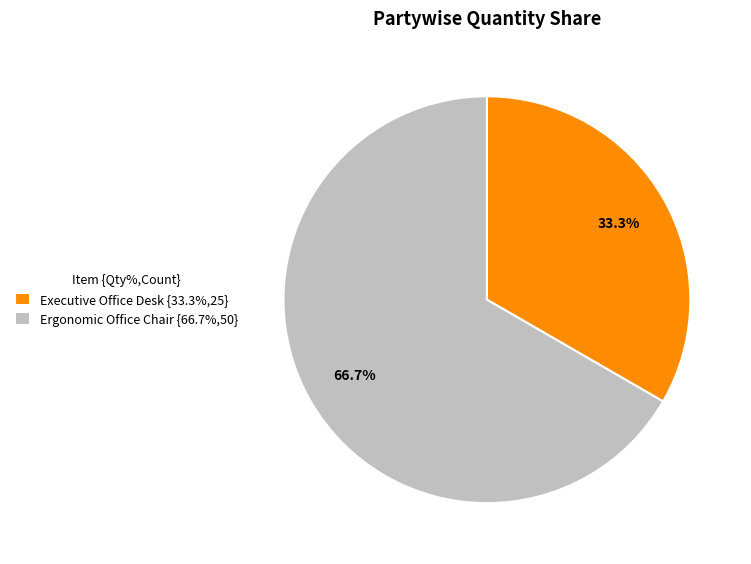

To the nearest percent, what is the difference between the Executive Office Desk and Ergonomic Office Chair slice percentages?

33%